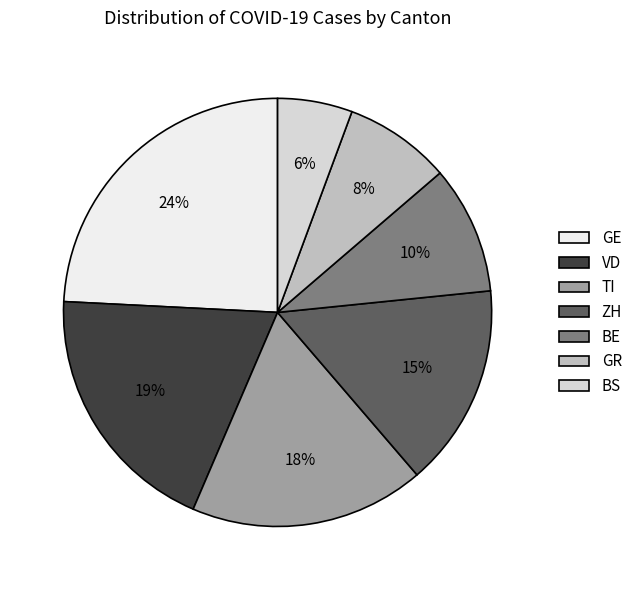

Do TI and ZH together represent more than half of the pie?

No